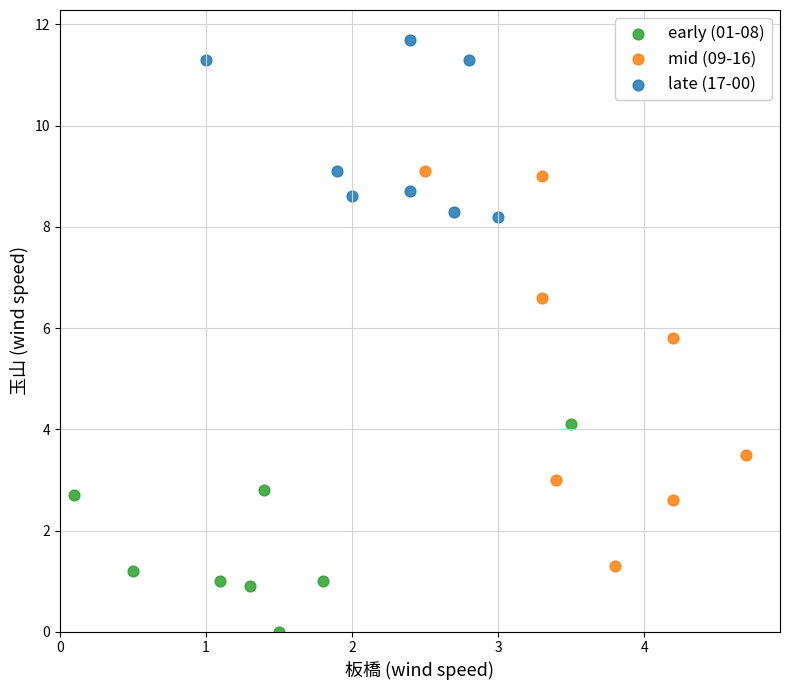

Which series reaches the minimum Y coordinate?

early (01-08)